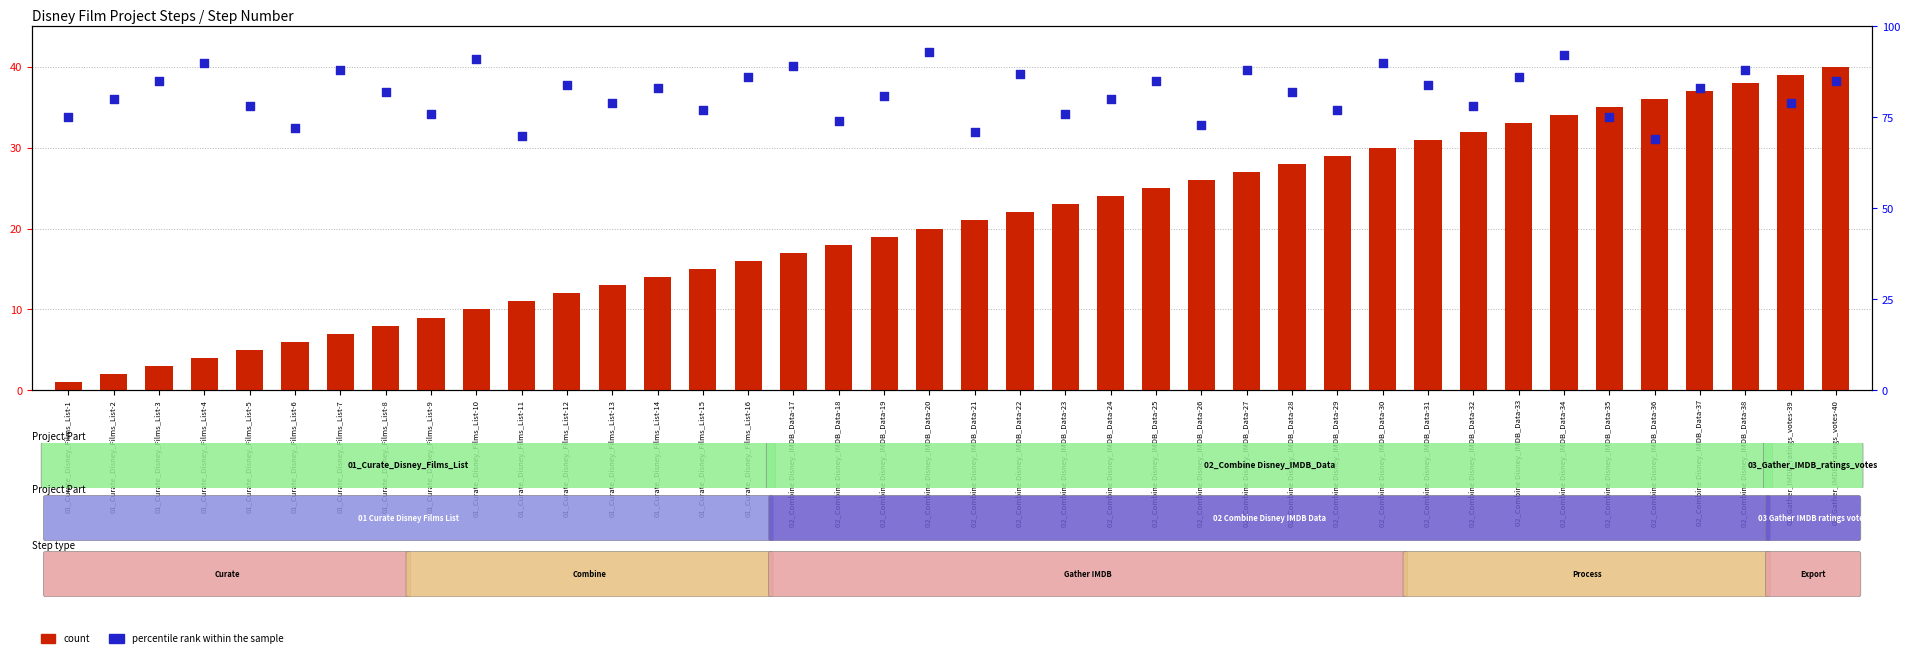

At how many categories does at least one series exceed 45?

40